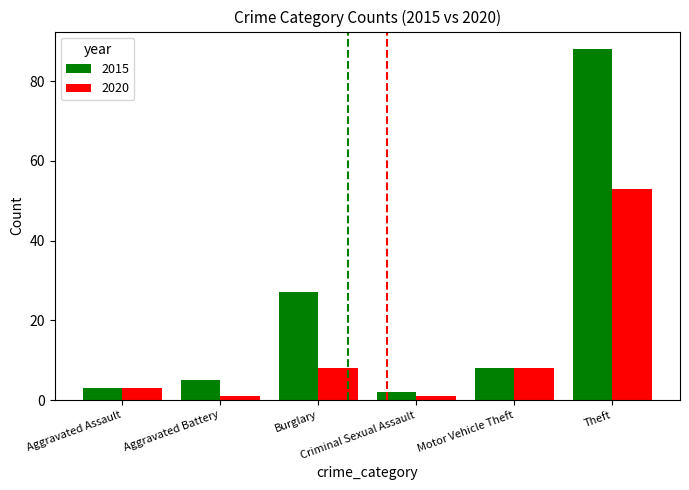

Count the number of data series in this chart.

2